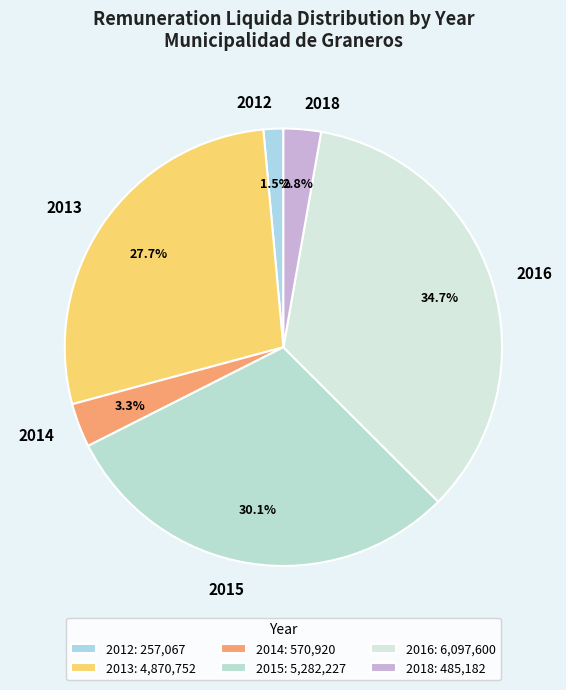

To the nearest percent, what percentage of the pie is 2016?

35%